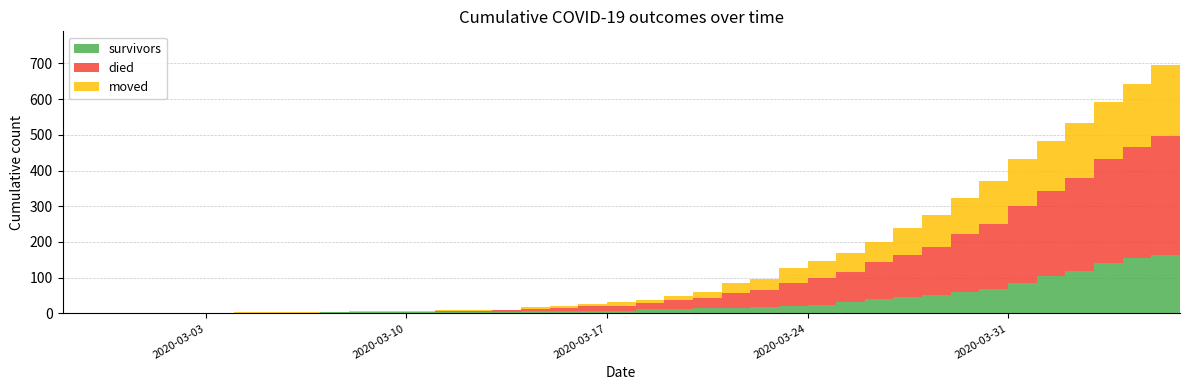

Reading left to right, transcribe all the data shown in this chart.

survivors: 0	0	0	0	0	0	2	2	2	3	3	3	3	3	3	4	7	7	8	8	12	12	14	16	18	21	25	31	41	47	51	61	69	86	104	119	140	154	163	187
died: 0	0	0	0	0	0	0	0	0	0	2	2	2	4	5	5	5	7	12	14	17	25	30	41	47	64	74	85	103	117	135	160	180	214	238	260	292	311	335	355
moved: 0	0	0	1	1	1	1	1	2	1	1	1	2	2	2	2	5	6	6	9	10	12	17	27	30	42	47	54	57	74	90	103	122	132	142	153	161	177	197	210